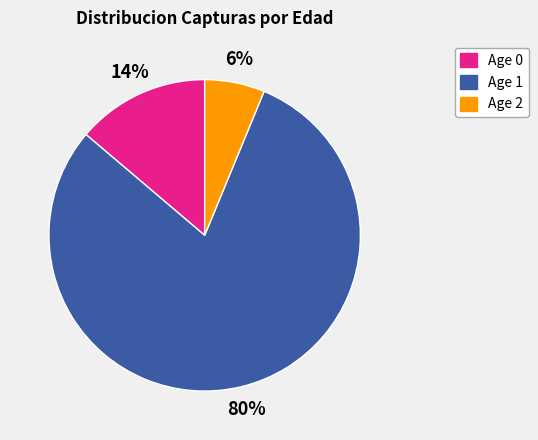

Which category has the biggest portion of the pie?

Age 1